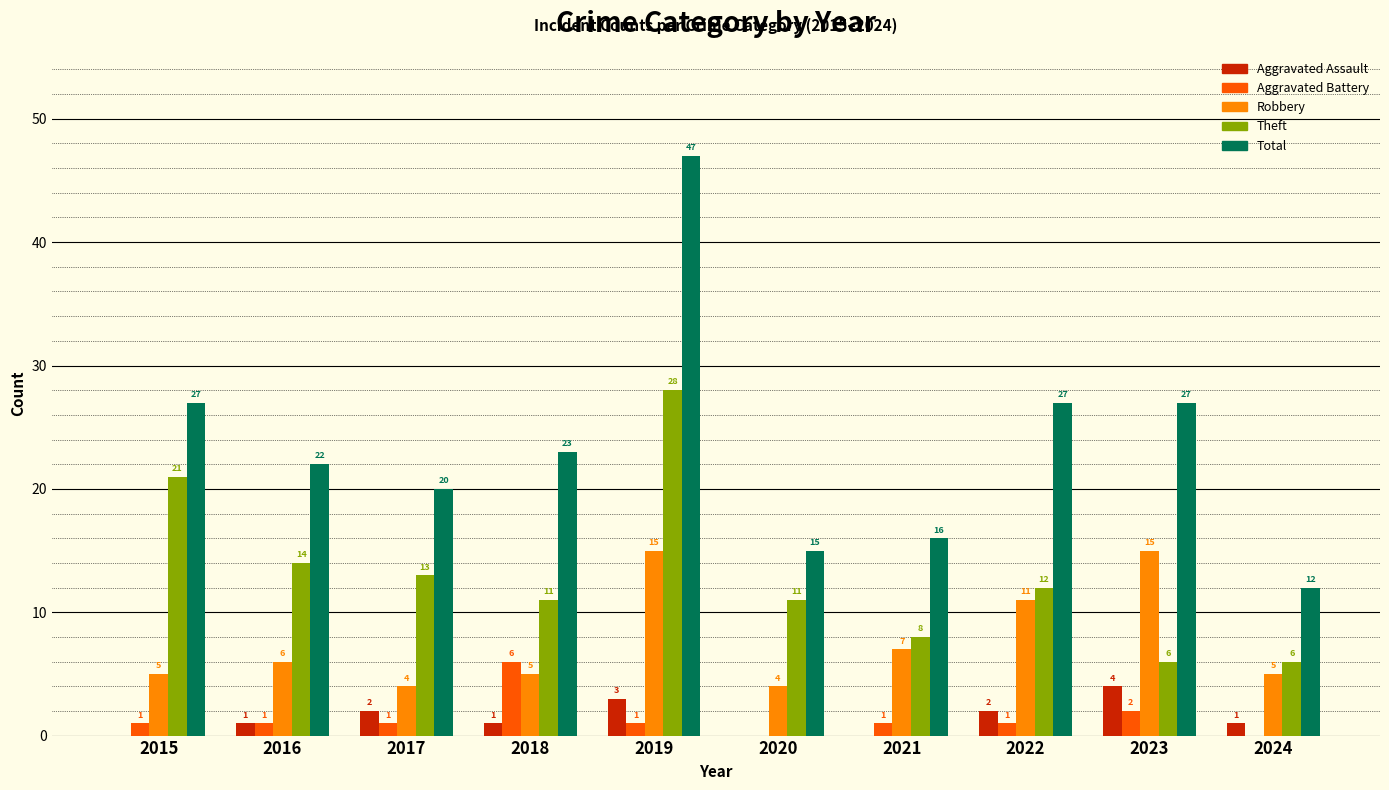

What is the total value across all series at 2018?

46